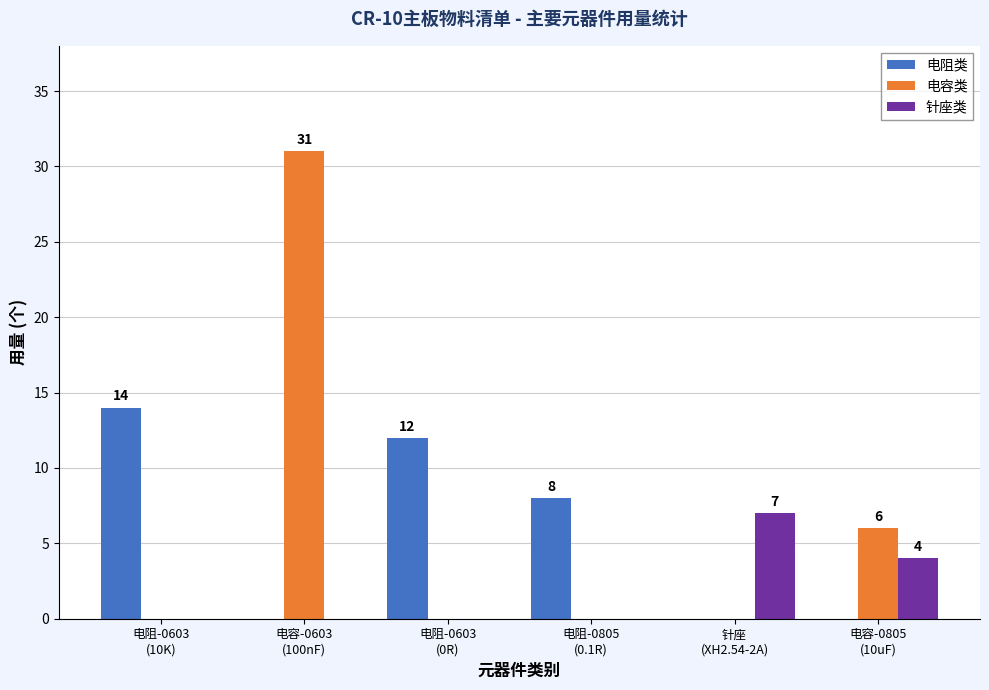

Reading left to right, what are all the values shown in this chart?

电阻类: 14	0	12	8	0	0
电容类: 0	31	0	0	0	6
针座类: 0	0	0	0	7	4